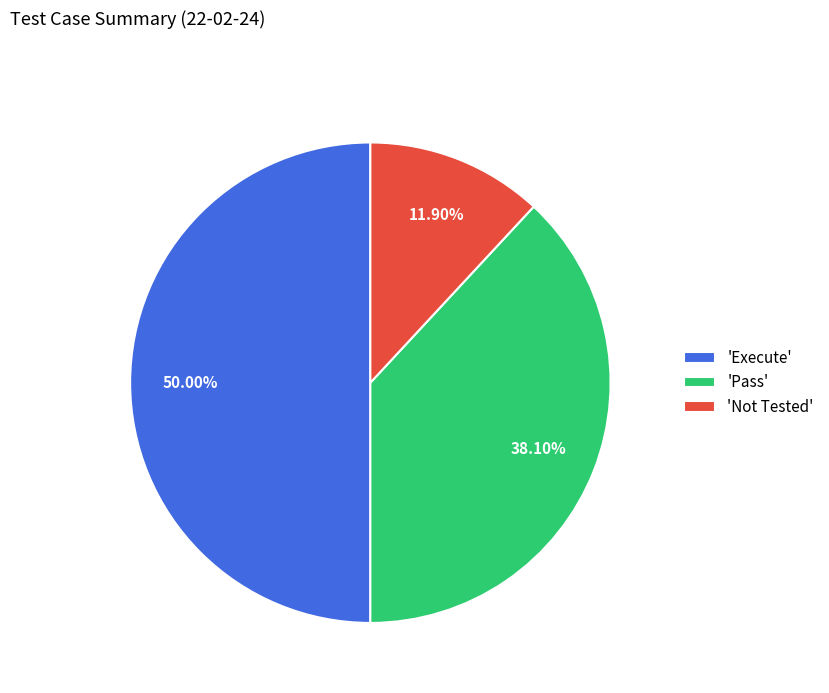

Which has a higher value, 'Execute' or 'Not Tested'?

'Execute'